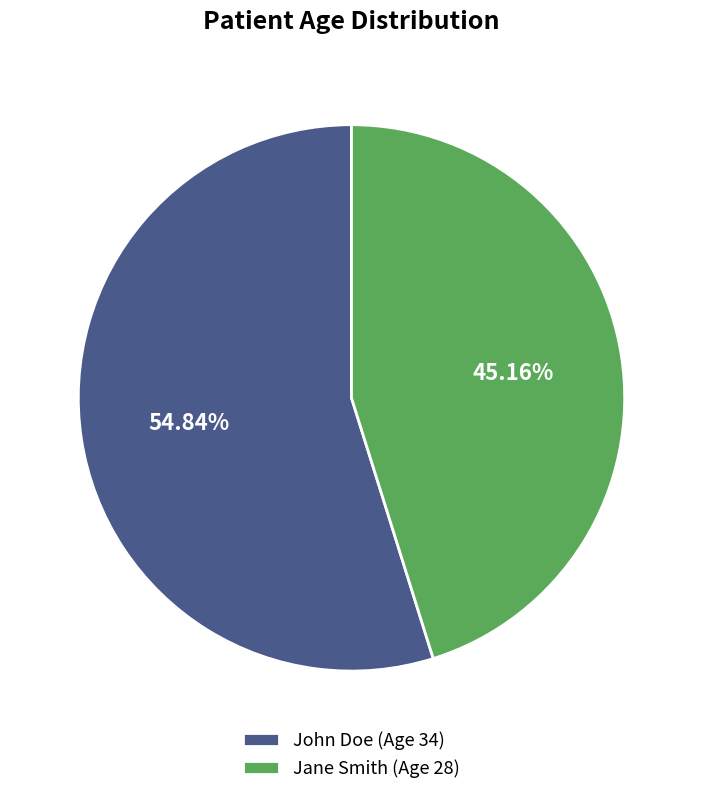

True or false: John Doe accounts for 65% of the total.

False